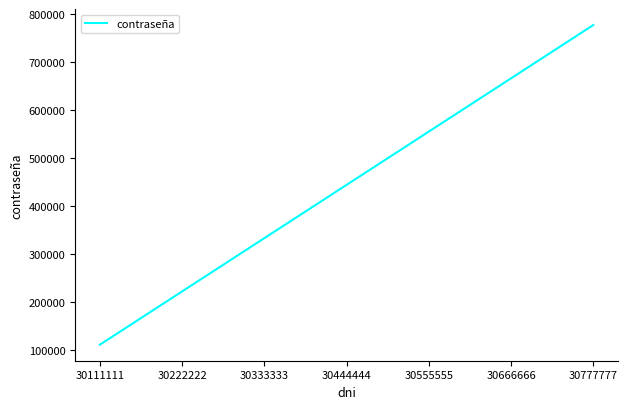

List the labels in order of value, smallest first.

30111111, 30222222, 30333333, 30444444, 30555555, 30666666, 30777777